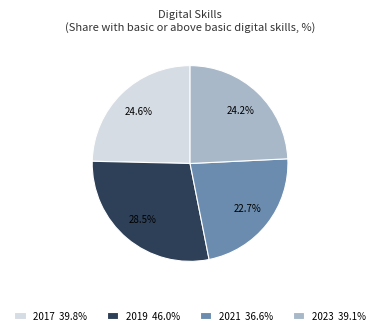

What is the smallest slice in the pie chart?

2021